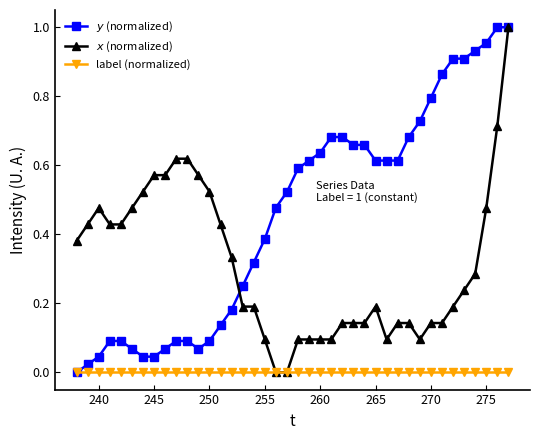

How many data points does each series have?

40